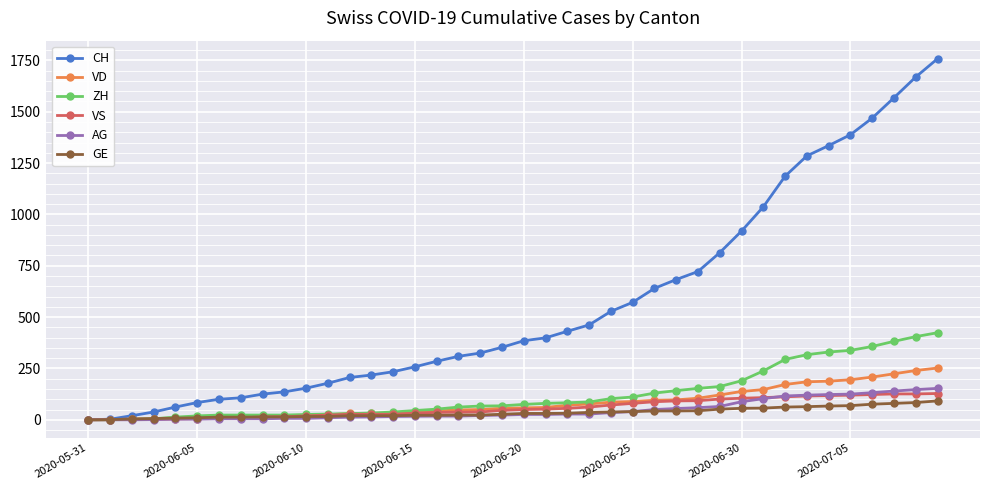

Which series has the largest range (max minus min)?

CH